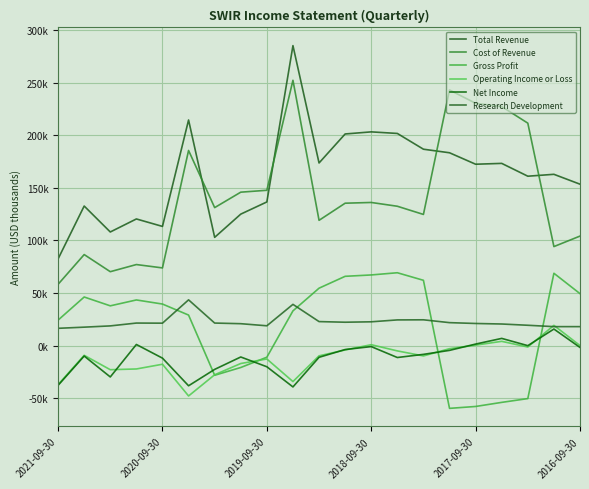

What are all the series names shown in the legend?

Total Revenue, Cost of Revenue, Gross Profit, Operating Income or Loss, Net Income, Research Development